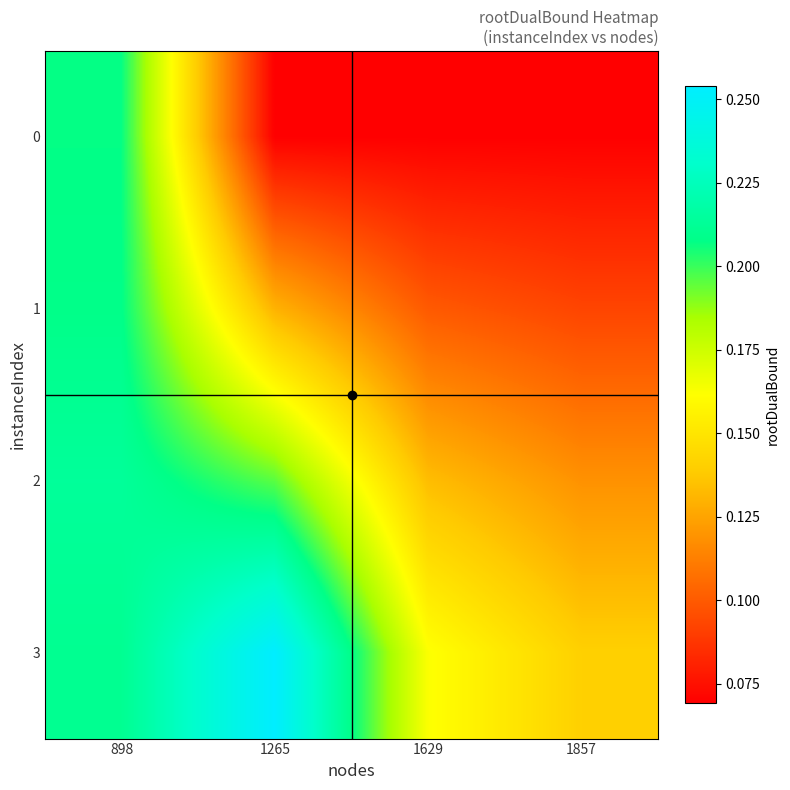

What is the total value across all series at 1265?

0.6